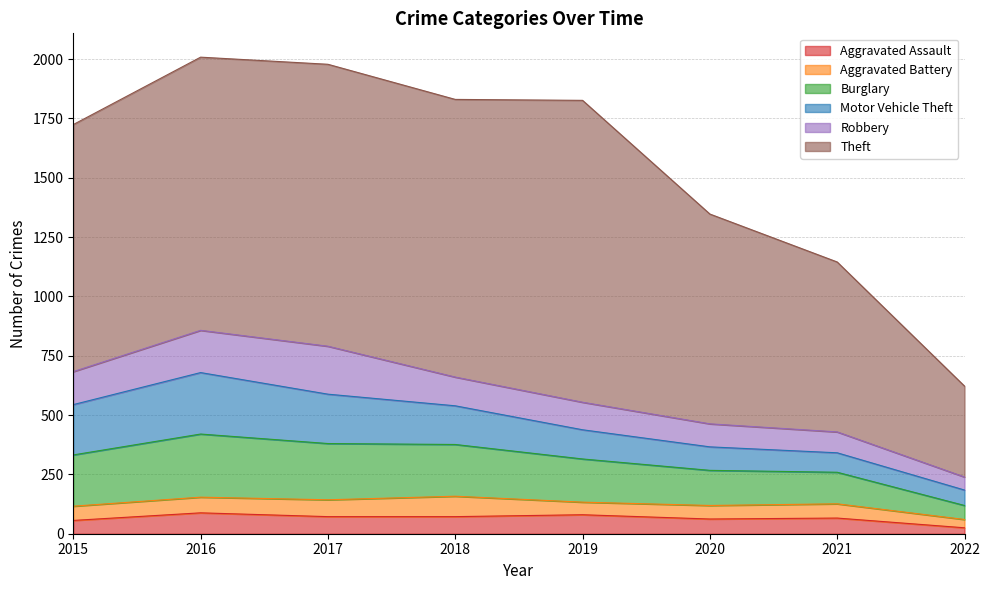

Count the number of categories in the chart.

8